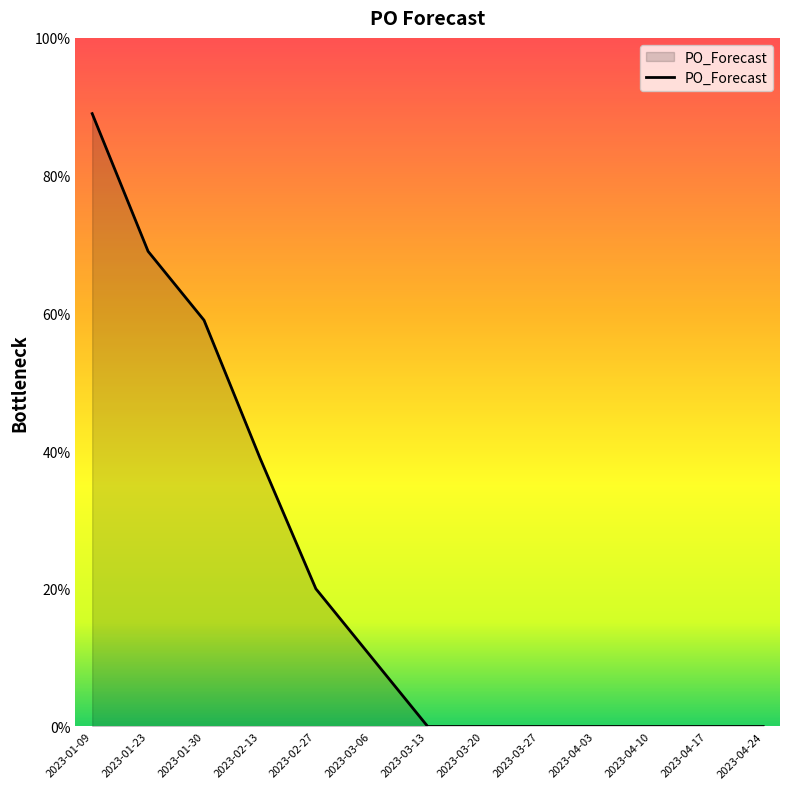

What is the change in value from 2023-02-13 to 2023-03-06?

-29